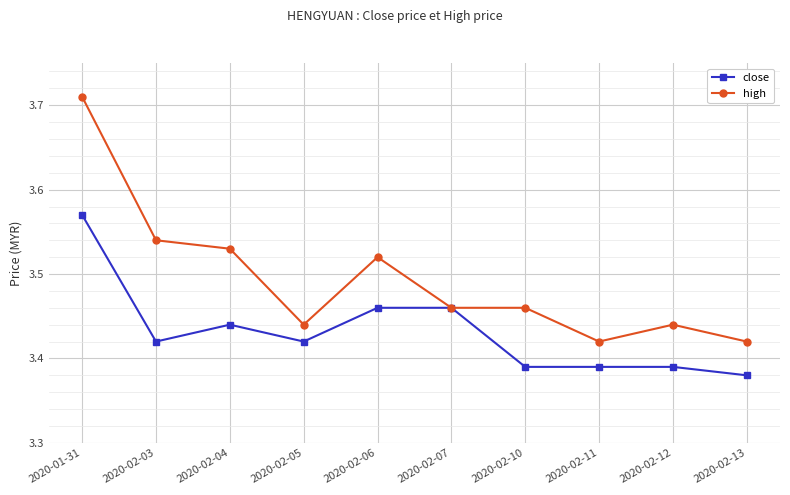

Where is the first local maximum for close?

2020-02-04